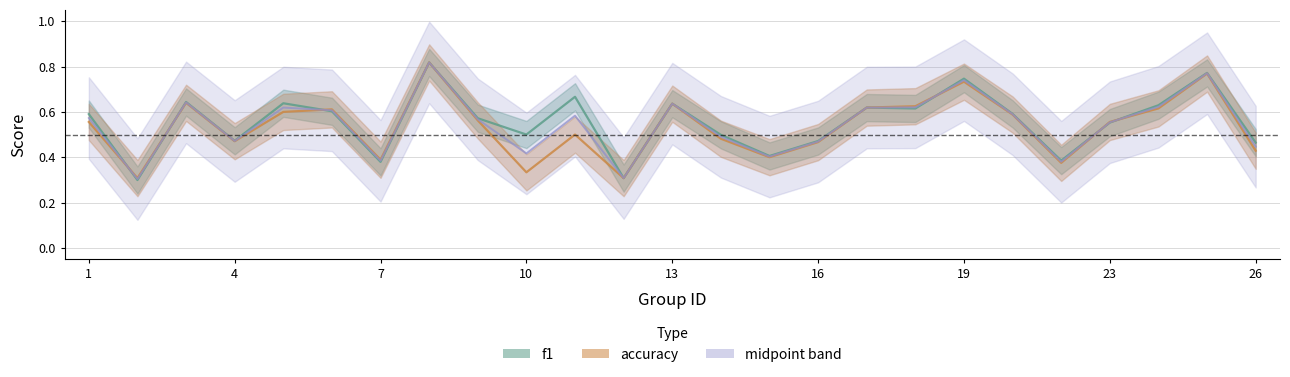

Is it true that accuracy equals 0.7 at 11?

False